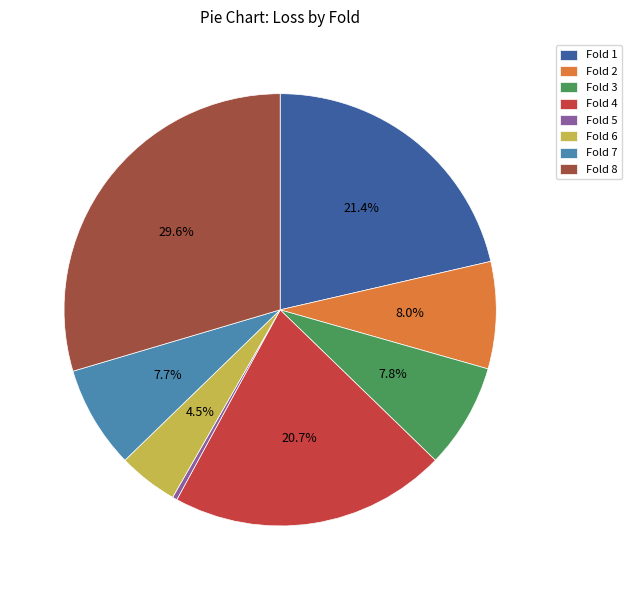

Which category has the smallest portion of the pie?

Fold 5